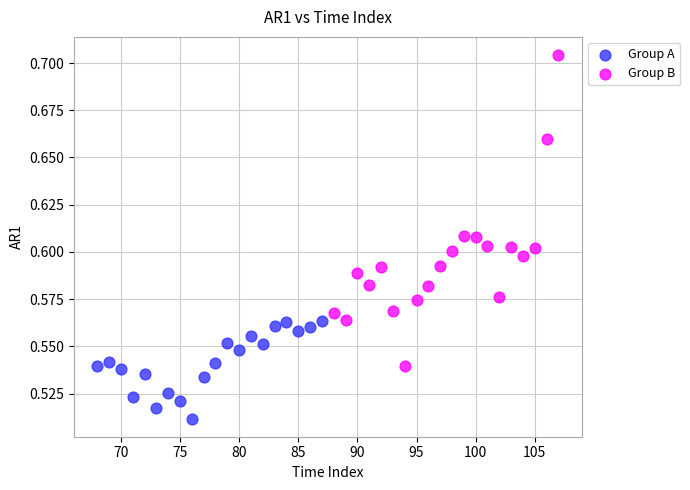

Which series reaches the minimum Y coordinate?

Group A